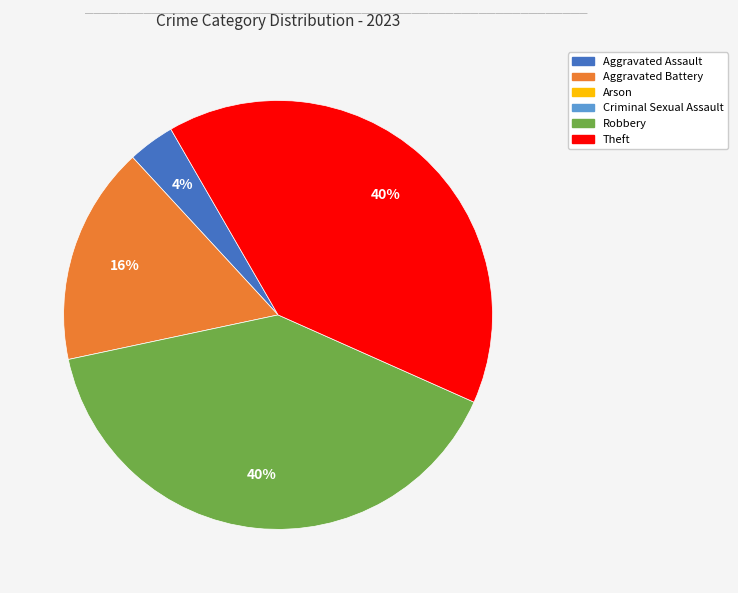

To the nearest percent, what is the difference between the largest and smallest slice percentages?

36%